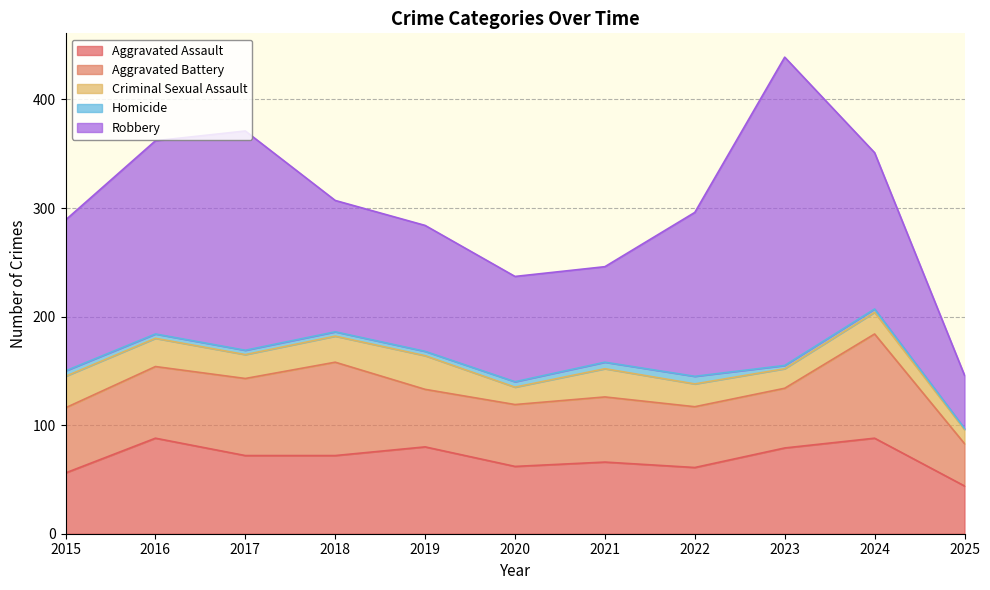

What is the difference between the maximum and second lowest values in the Robbery series?

196